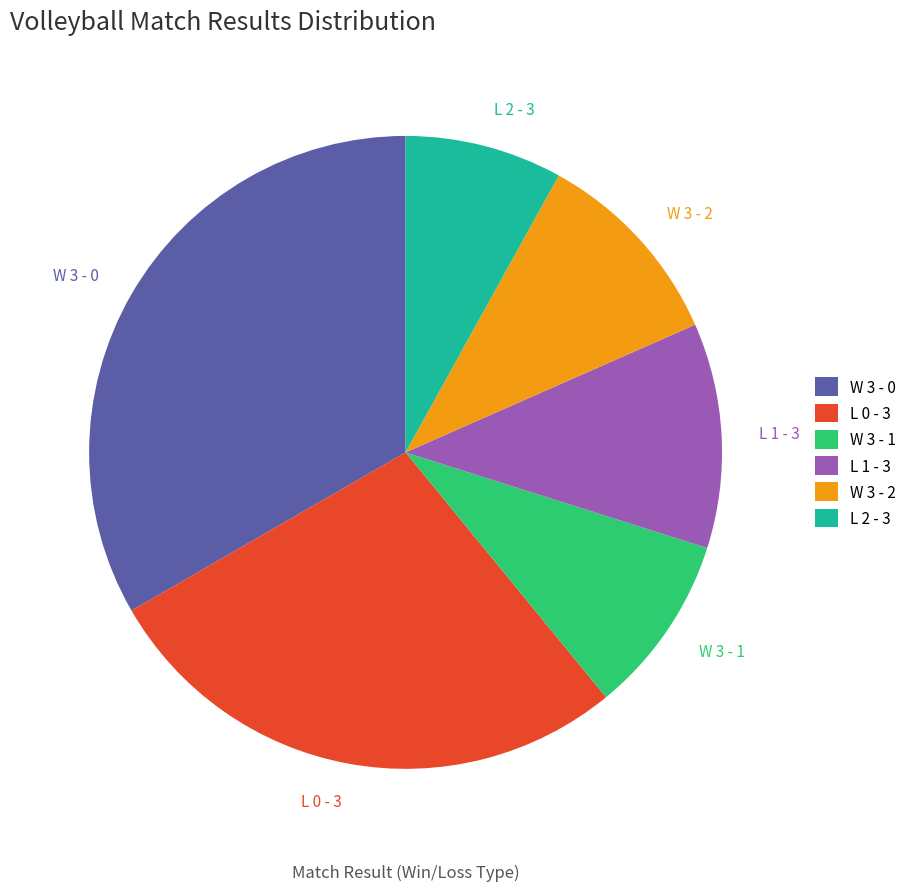

What percentage is the W 3 - 0 slice, to the nearest percent?

33%